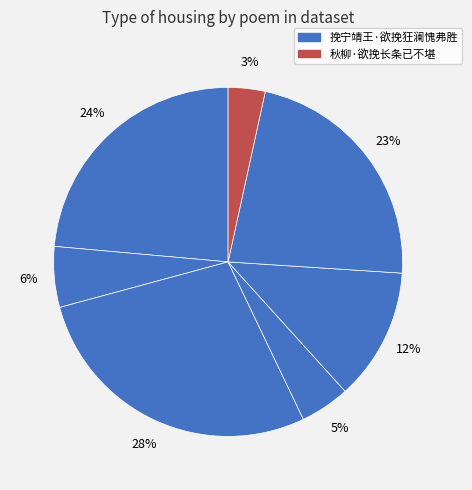

How many segments does this pie chart have?

7